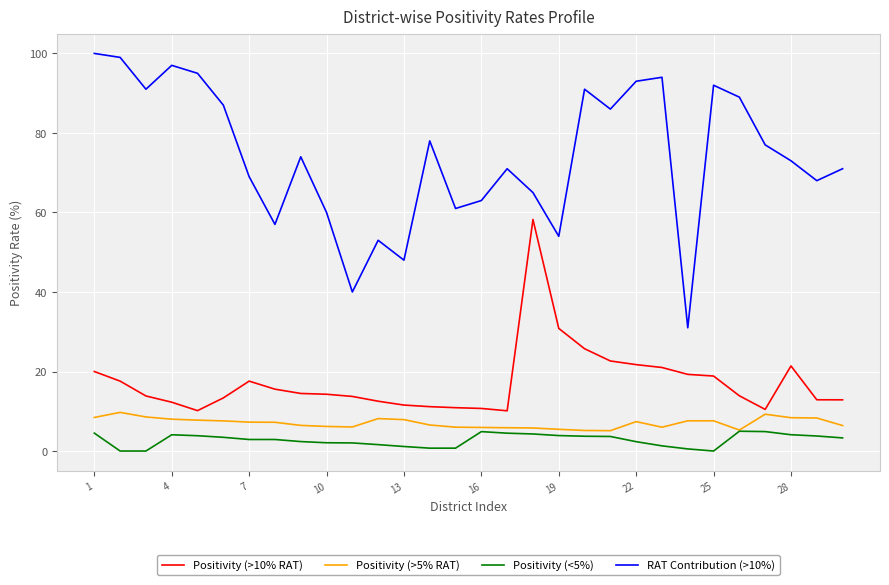

True or false: RAT Contribution (>10%) and Positivity (<5%) cross at least once.

False